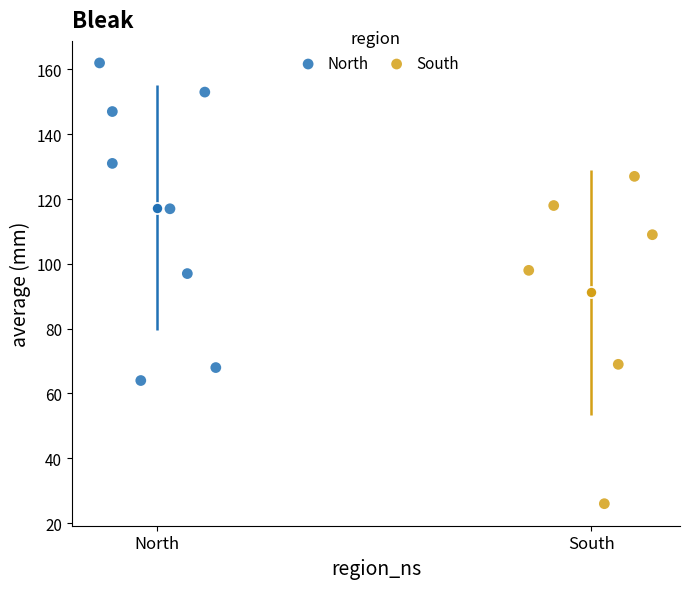

Which series contains the lowest Y value?

South